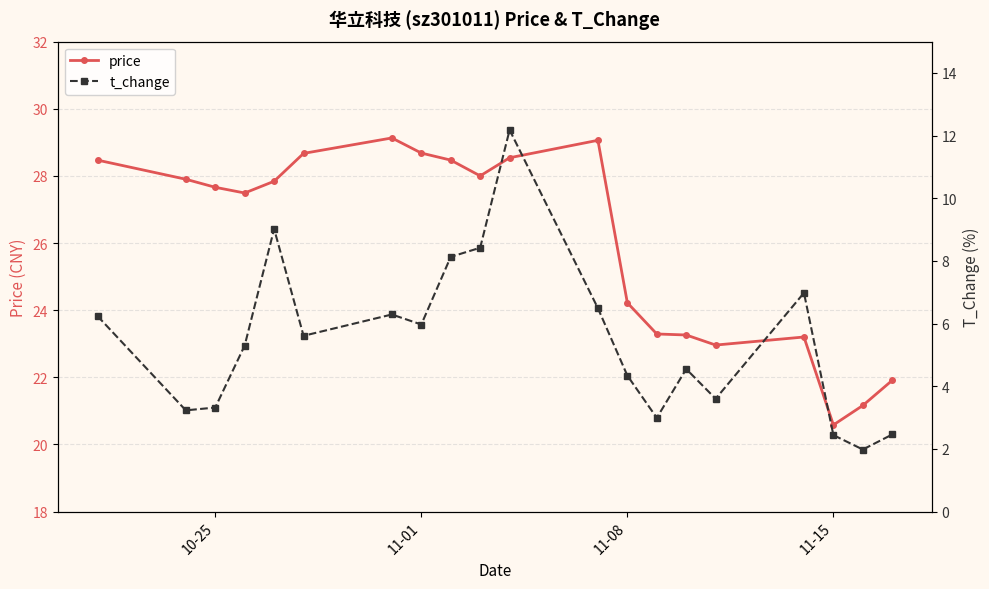

How many series are shown in this chart?

2